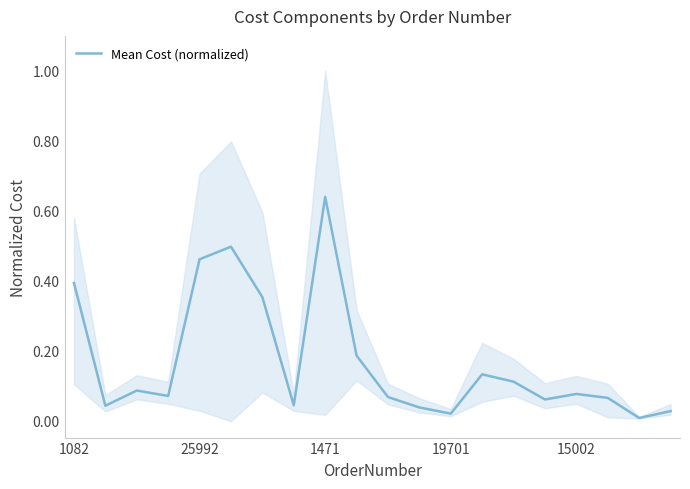

Which category has the highest value in the Mean Cost (normalized) series?

1471